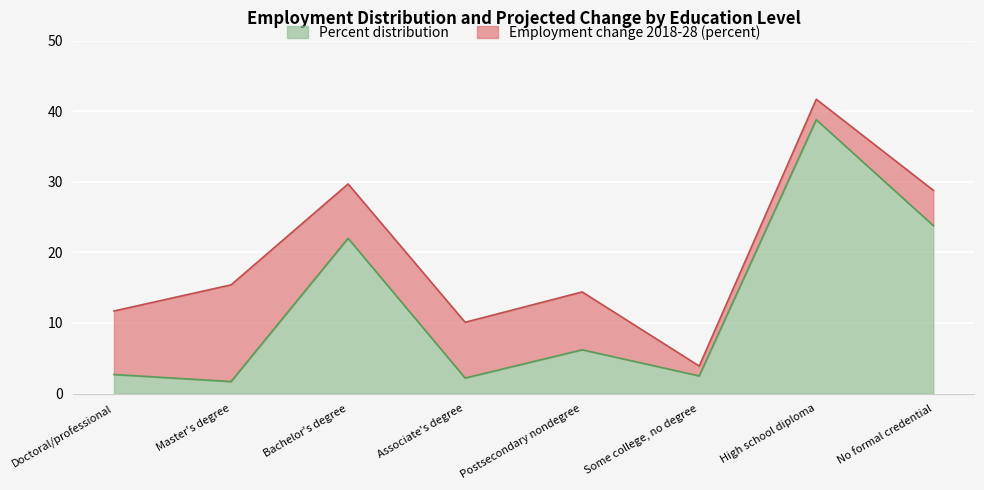

Which has a higher value, Some college, no degree or Doctoral/professional?

Doctoral/professional